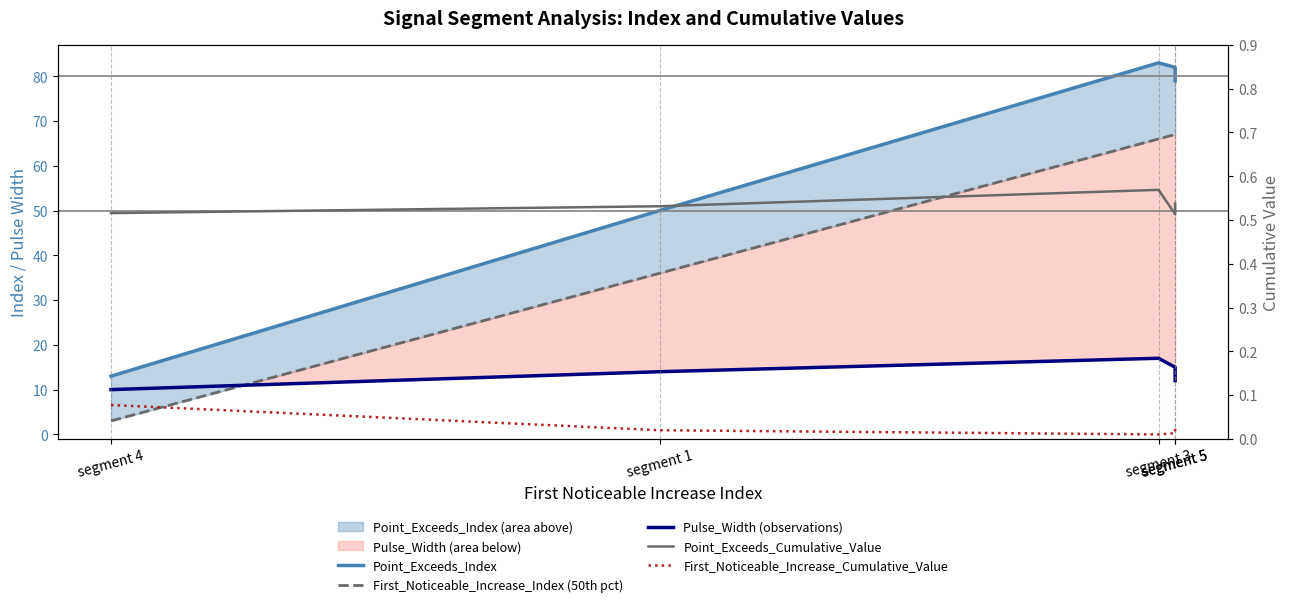

At how many categories does at least one series exceed 49?

4